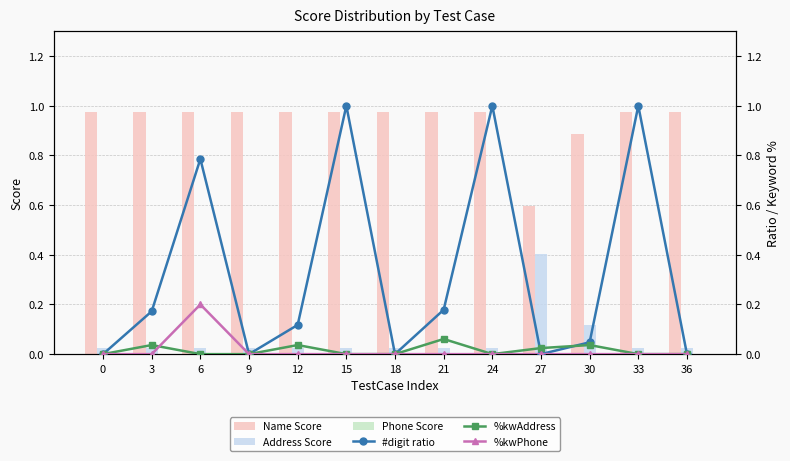

Is it true that %kwPhone equals -0.1 at 33?

False